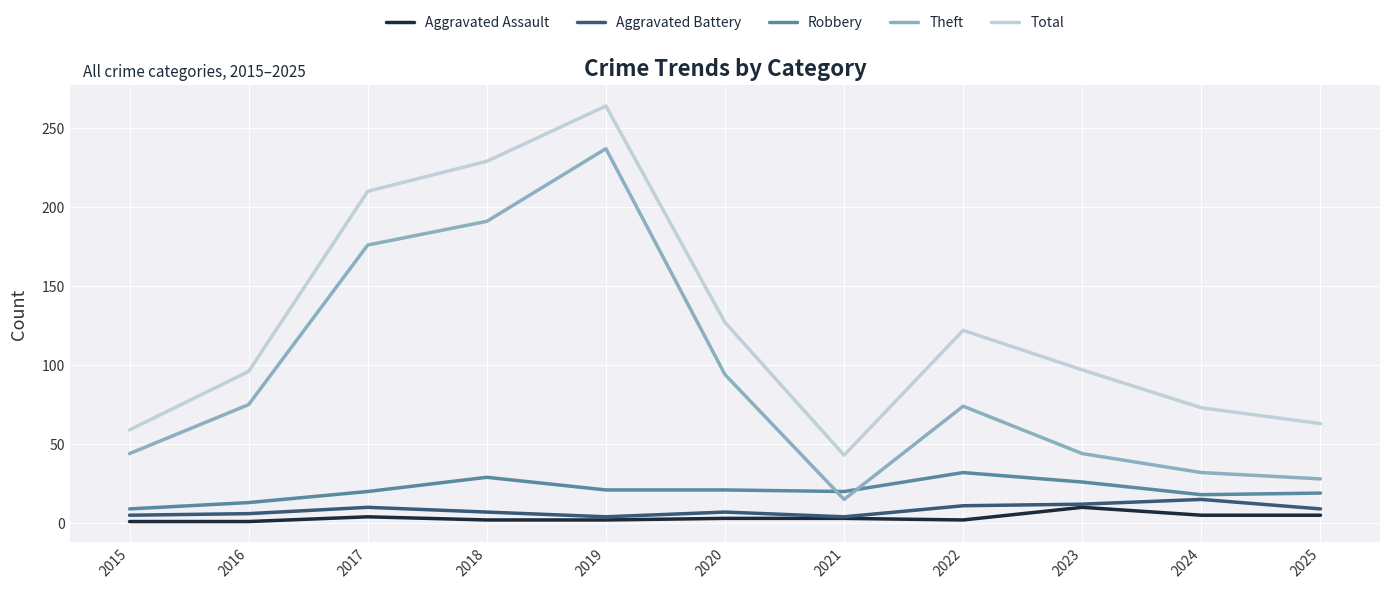

What is the difference between the highest and lowest values at 2016?

95